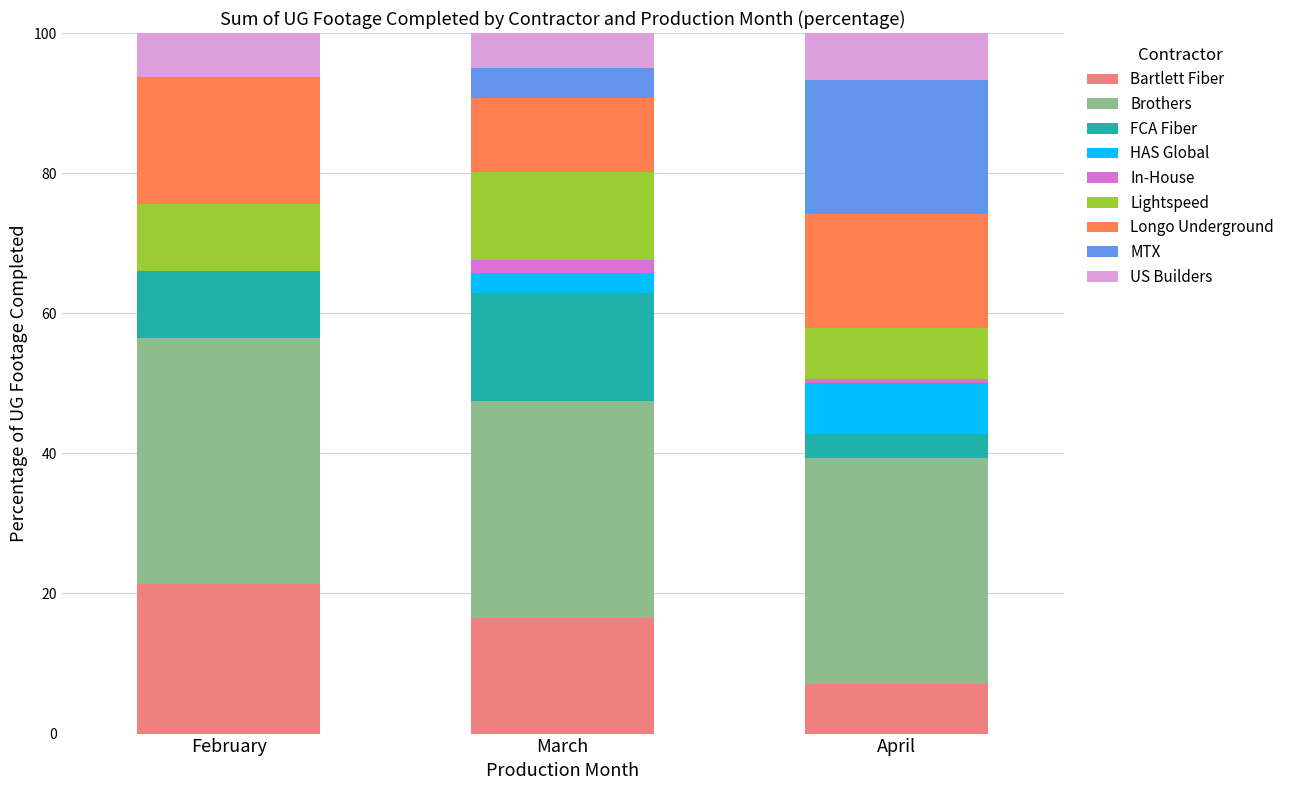

What is the maximum value for Bartlett Fiber?

21.3